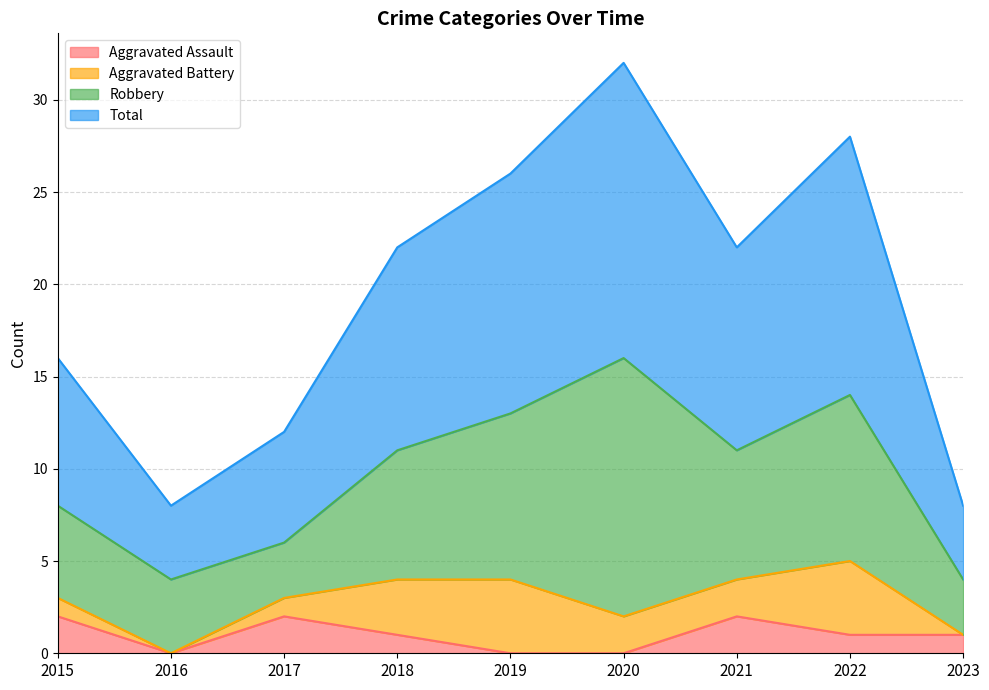

Between 2017 and 2021, which series saw the biggest shift?

Total